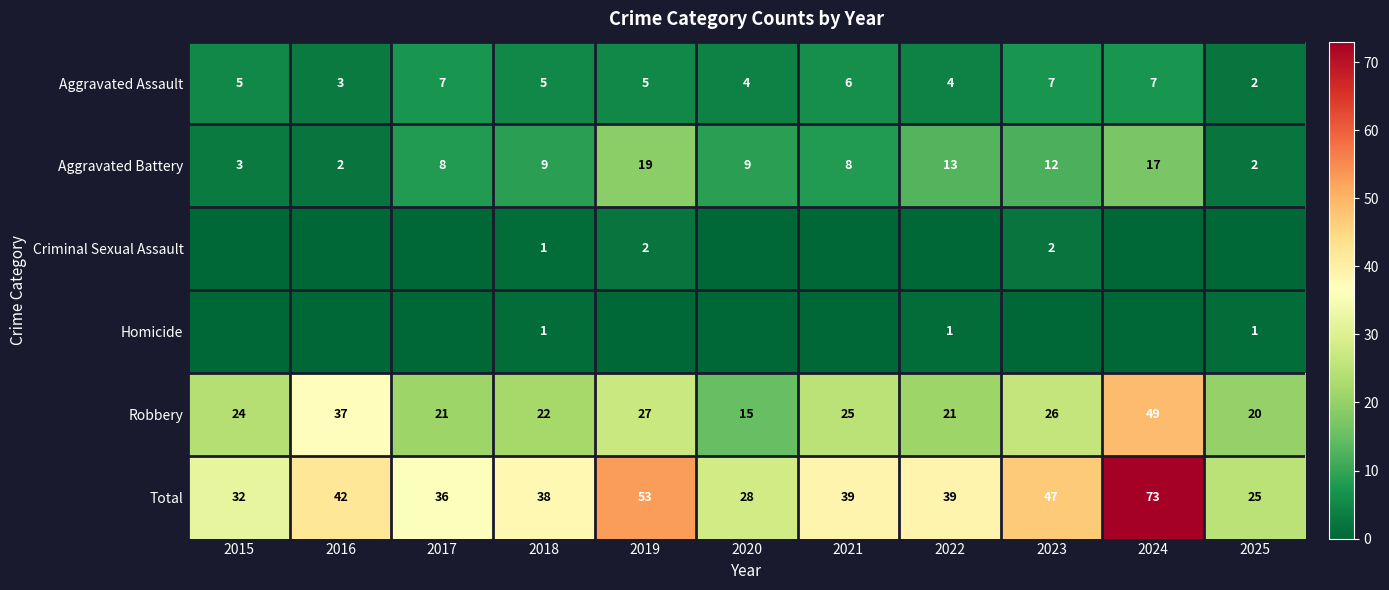

At which category is the sum across all series the highest?

2024